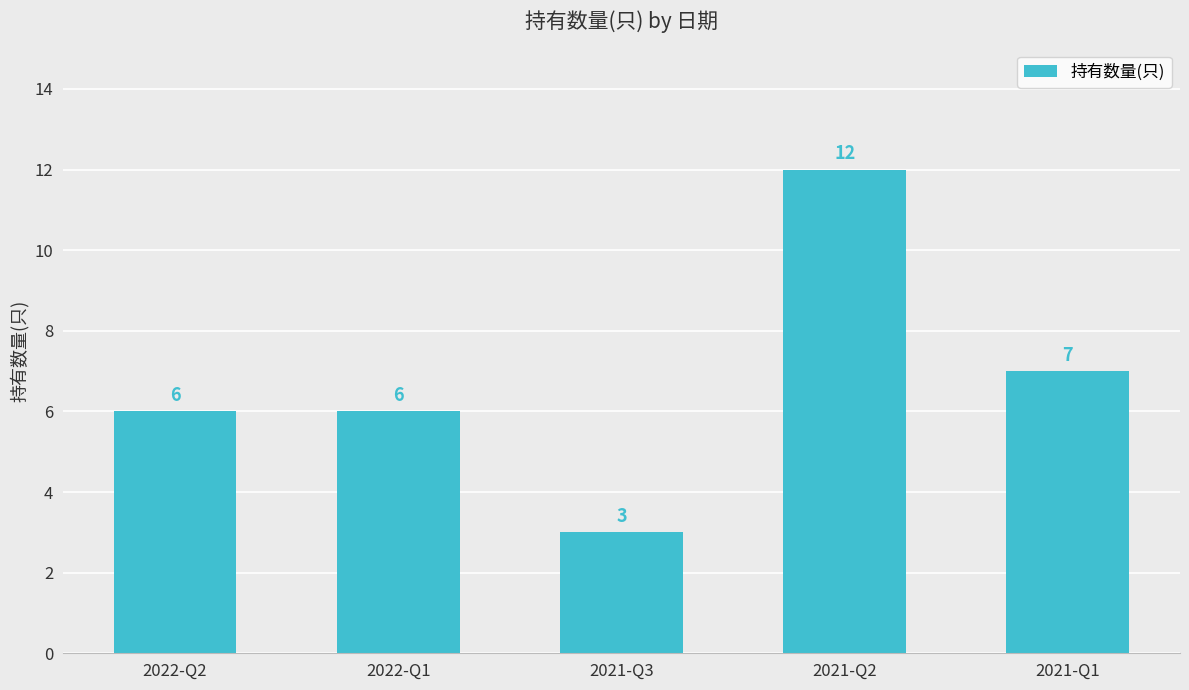

What is the greatest value displayed?

12